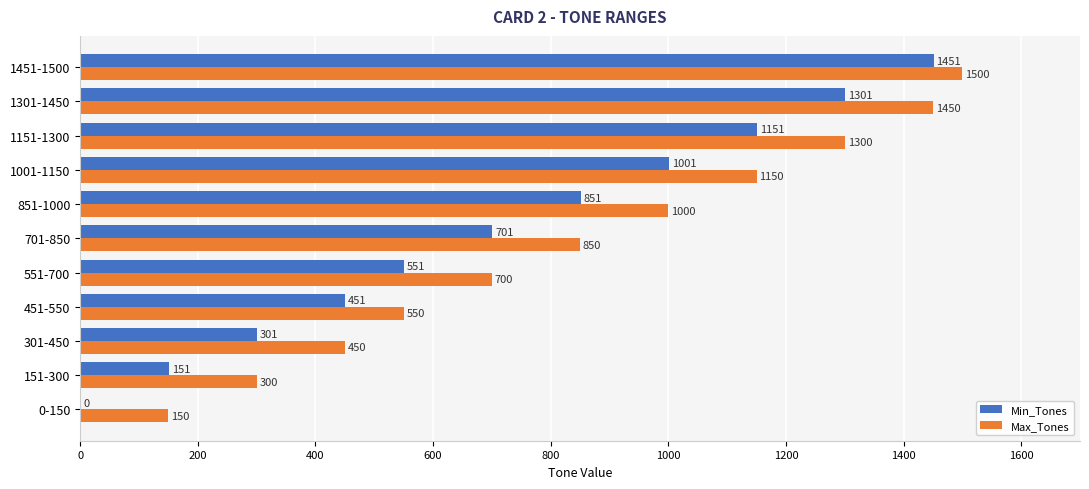

How many values in Min_Tones are above zero?

10